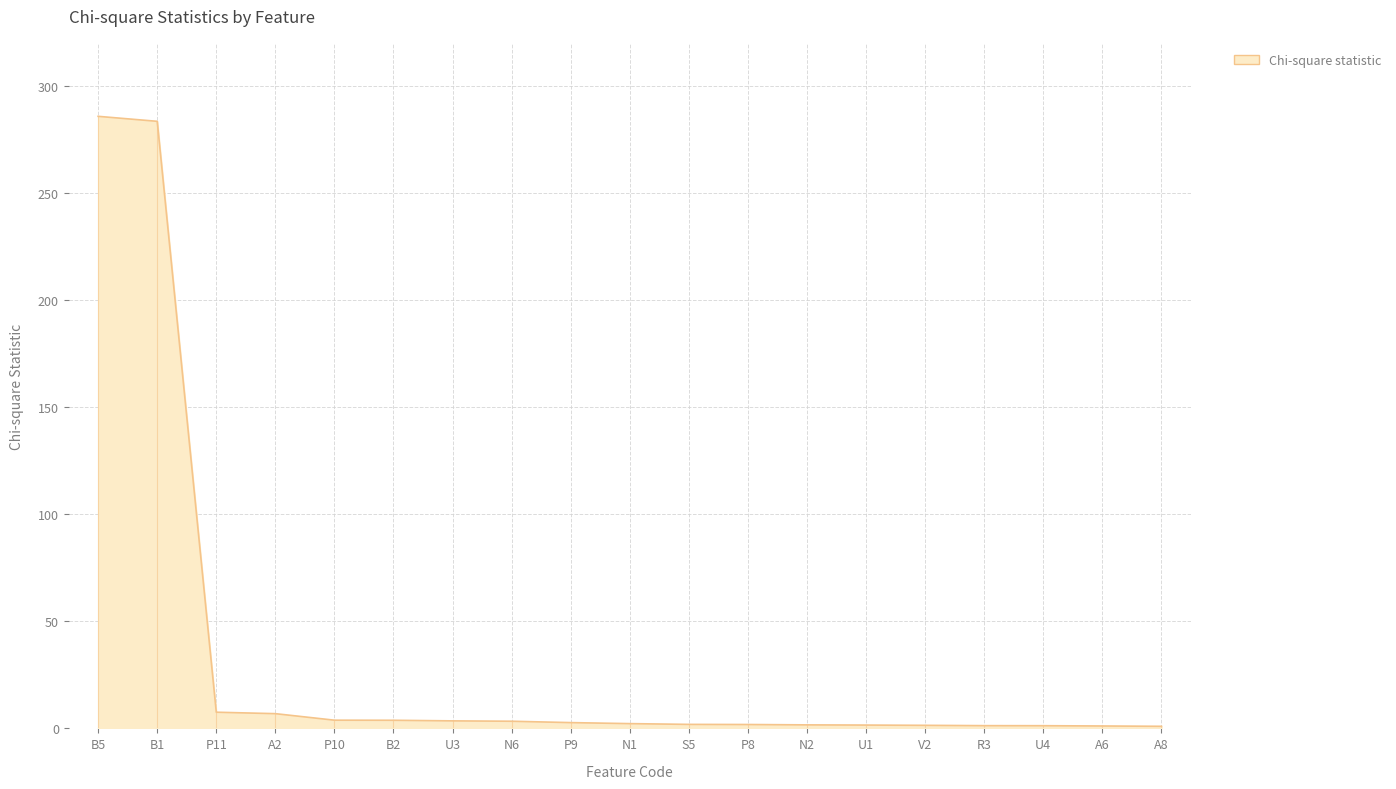

What is the greatest value displayed?

285.7